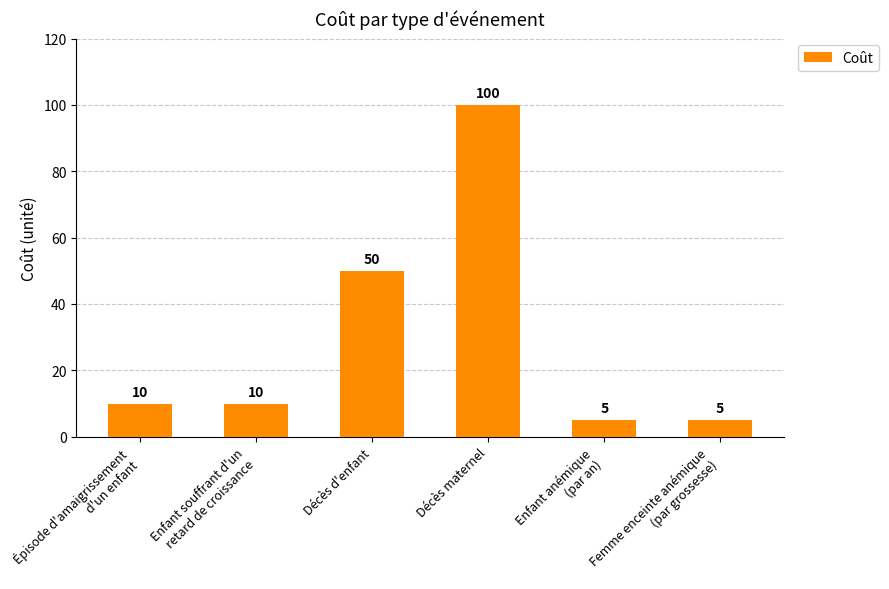

What is the value of the 5th bar from the left?

5